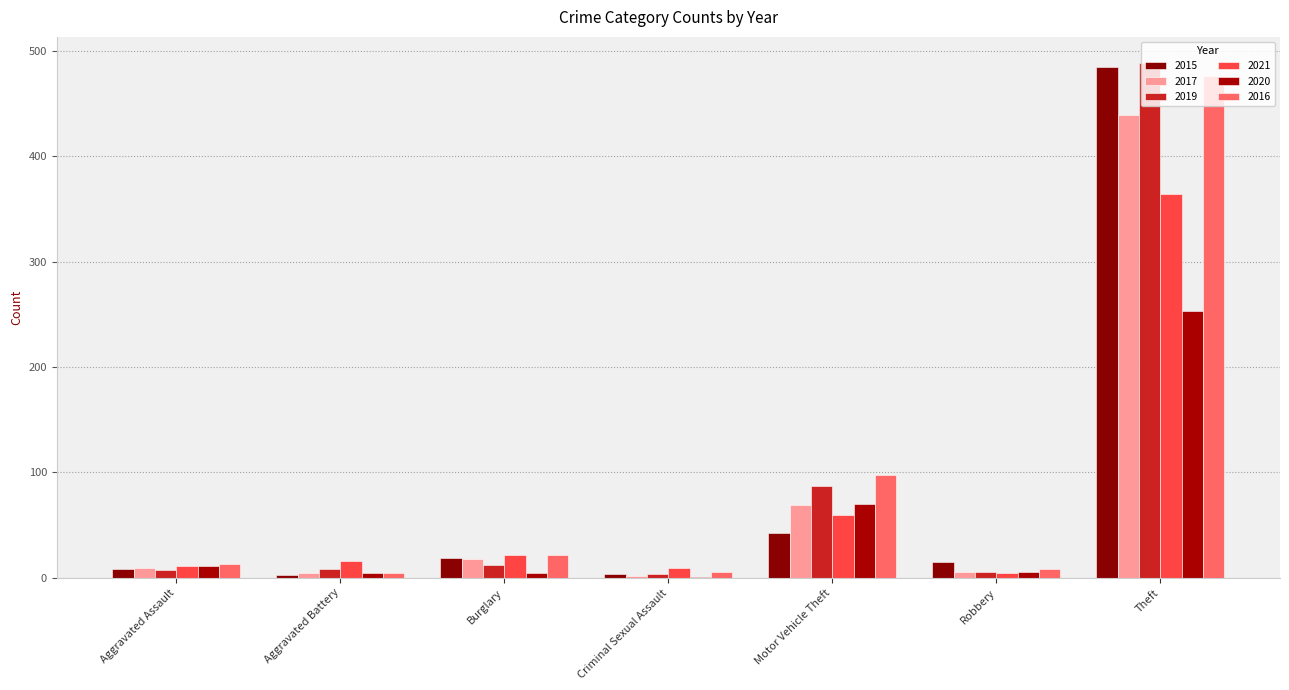

How many groups of bars are there?

7